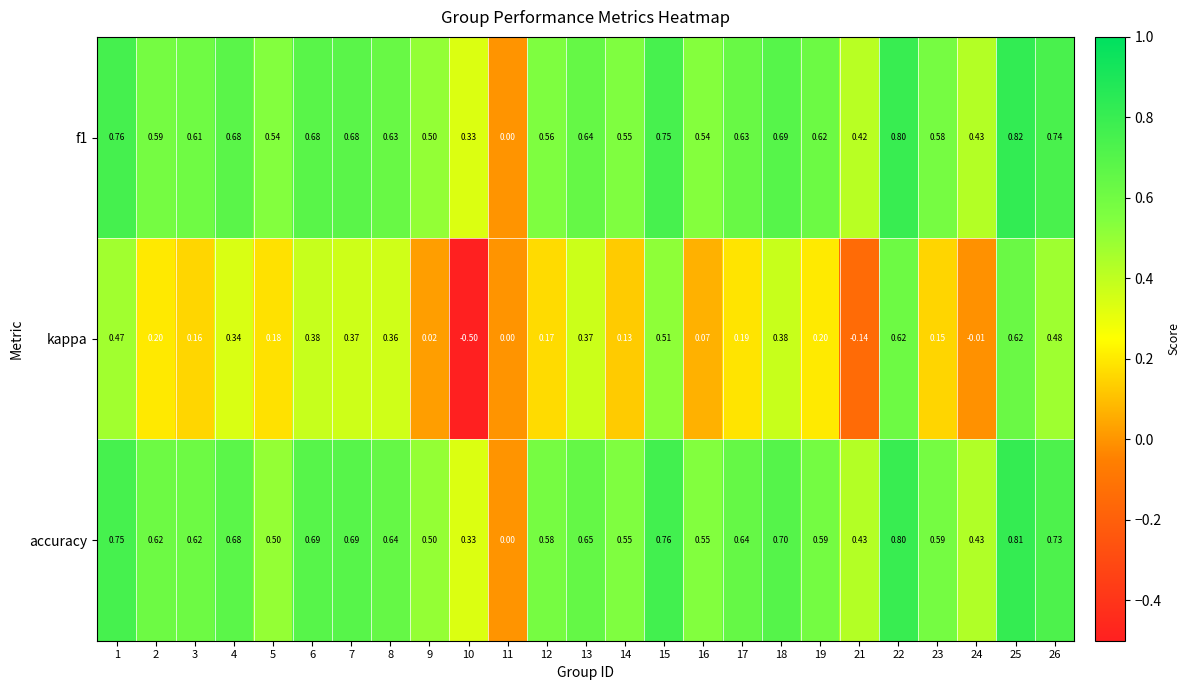

Which series has the largest range (max minus min)?

kappa